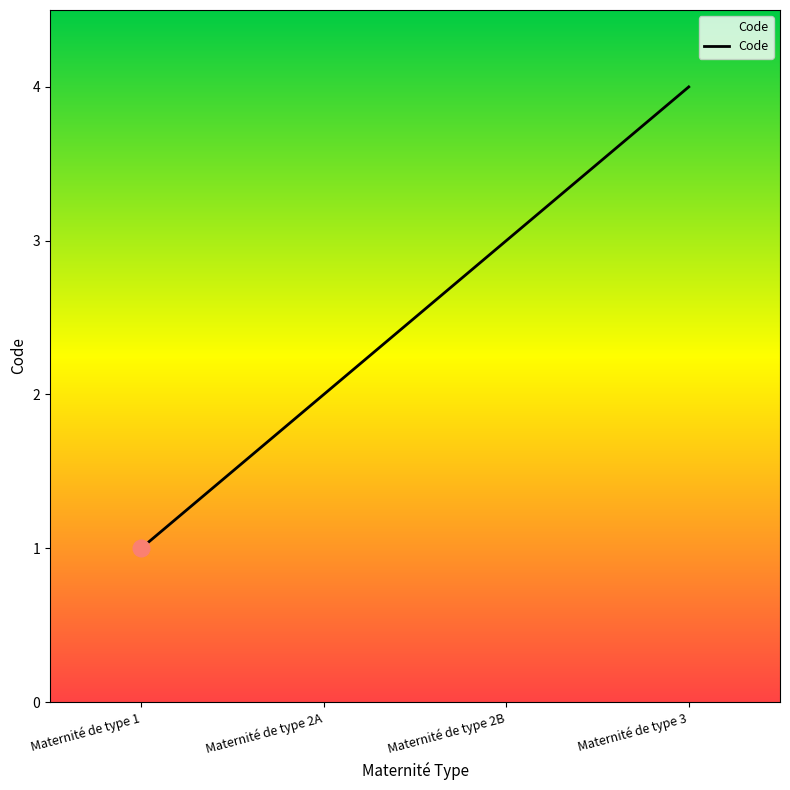

What is the ratio of the value at Maternité de type 2A to the value at Maternité de type 2B?

0.7